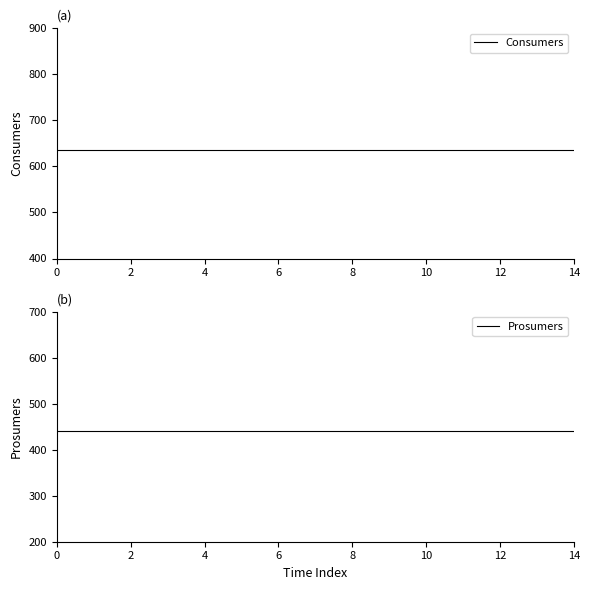

How many lines are shown in the chart?

2